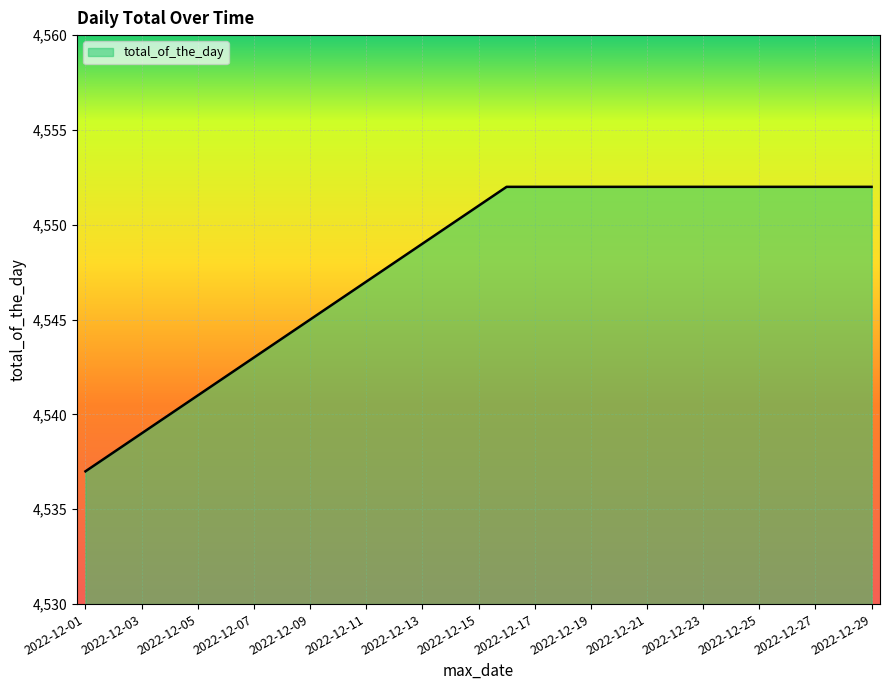

What is the maximum value shown in the chart?

4552